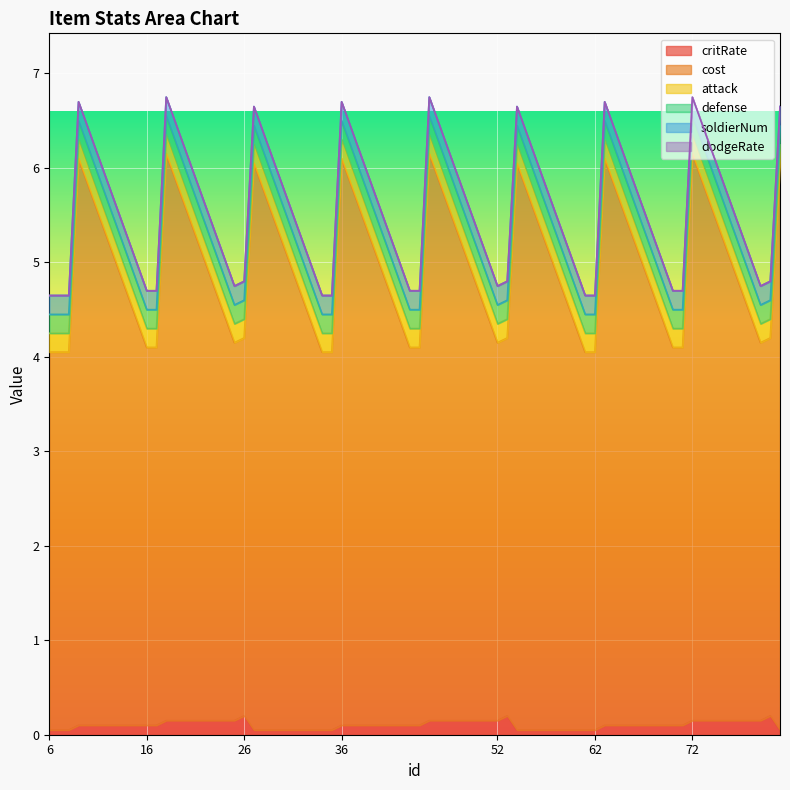

Read the cost value at 34.

4.0